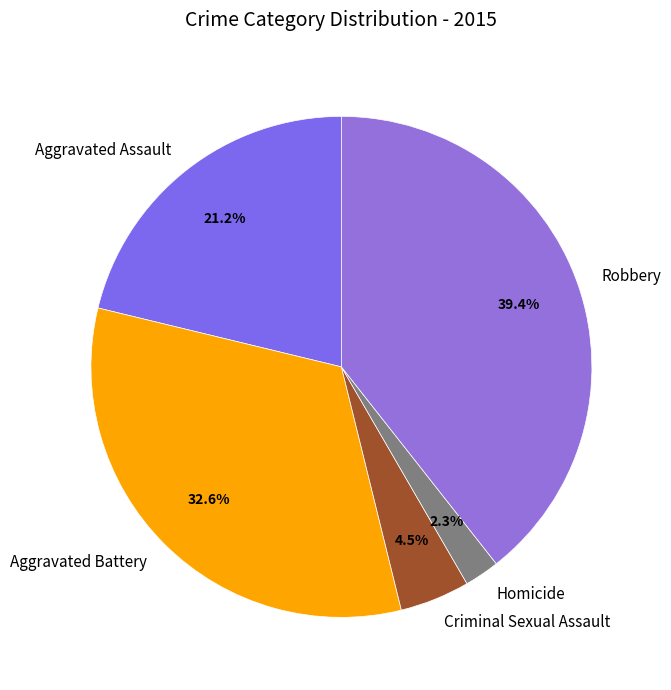

How many segments does this pie chart have?

5